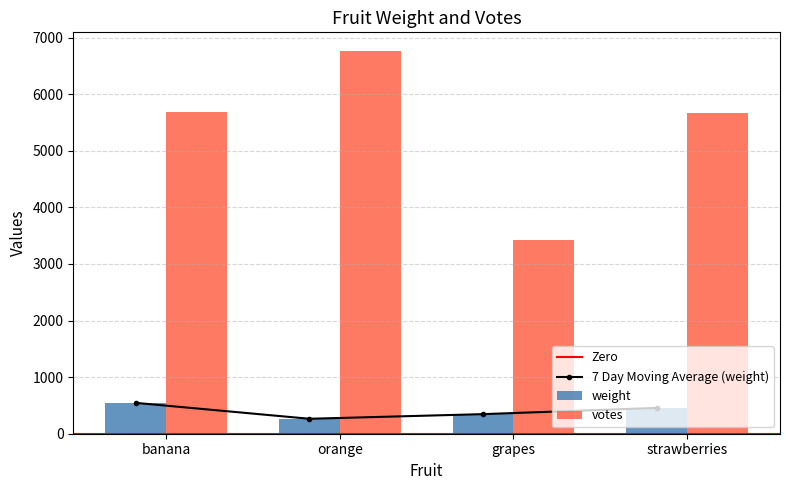

What is the spread (max minus min) of values at strawberries?

5218